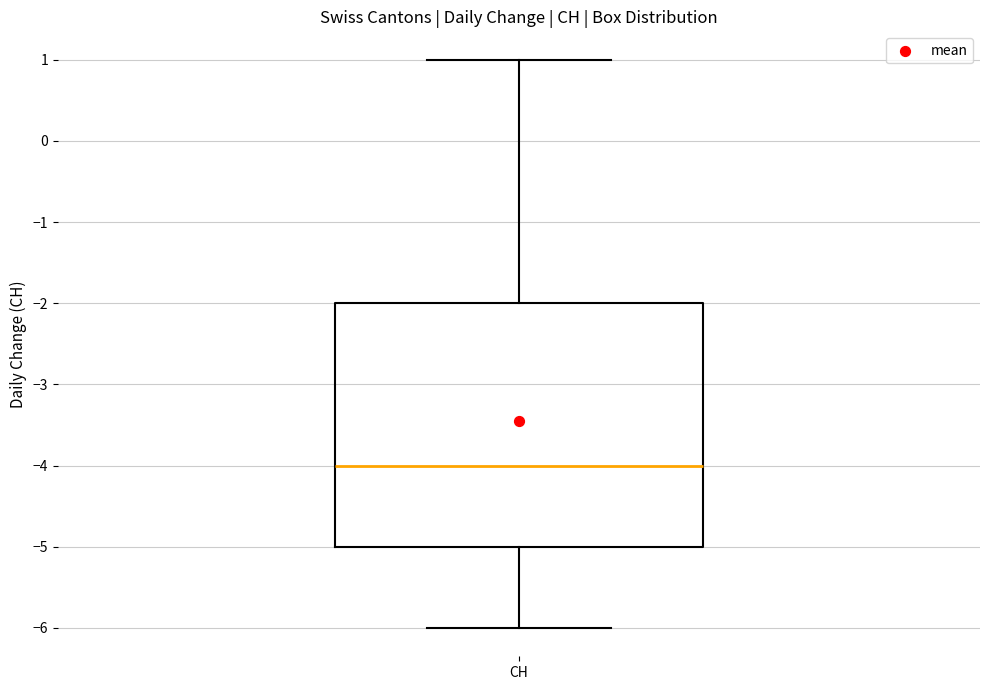

Transcribe this box plot: give where the median line is, the range the box spans, and where the two whiskers end, as read against the y-axis. The values are not printed on the chart, so give them approximately, as read against the axis.

median -4, box -5 to -2, whiskers -6 to 1